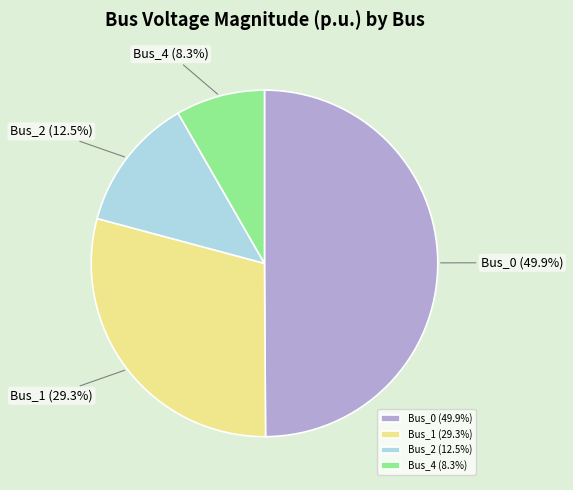

Which category has the biggest portion of the pie?

Bus_0 (49.9%)